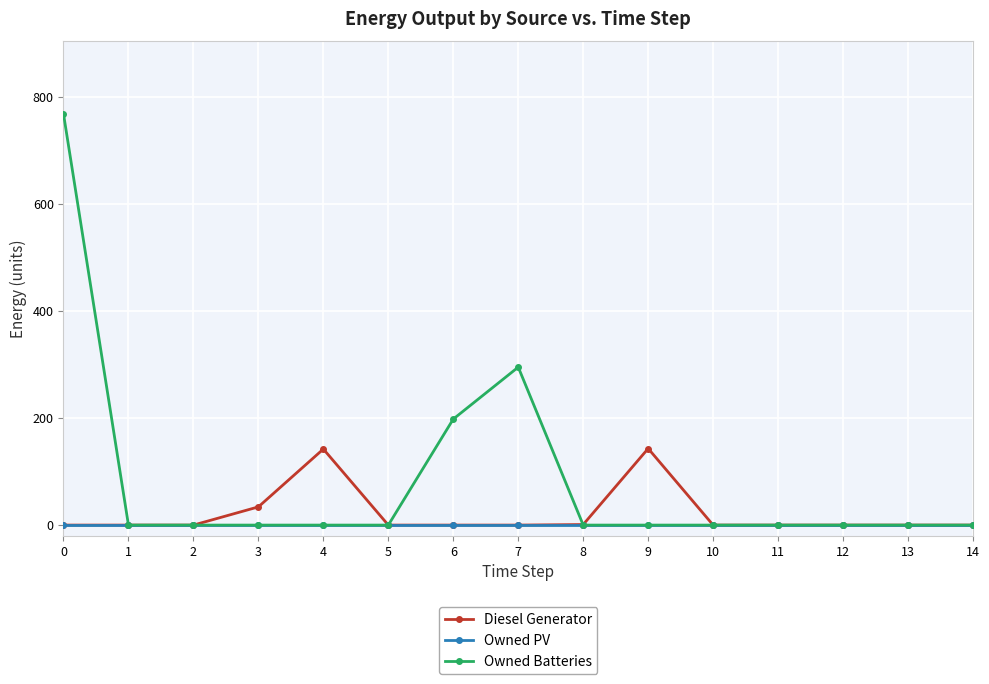

Rank the series by their maximum value, from highest to lowest.

Owned Batteries, Diesel Generator, Owned PV